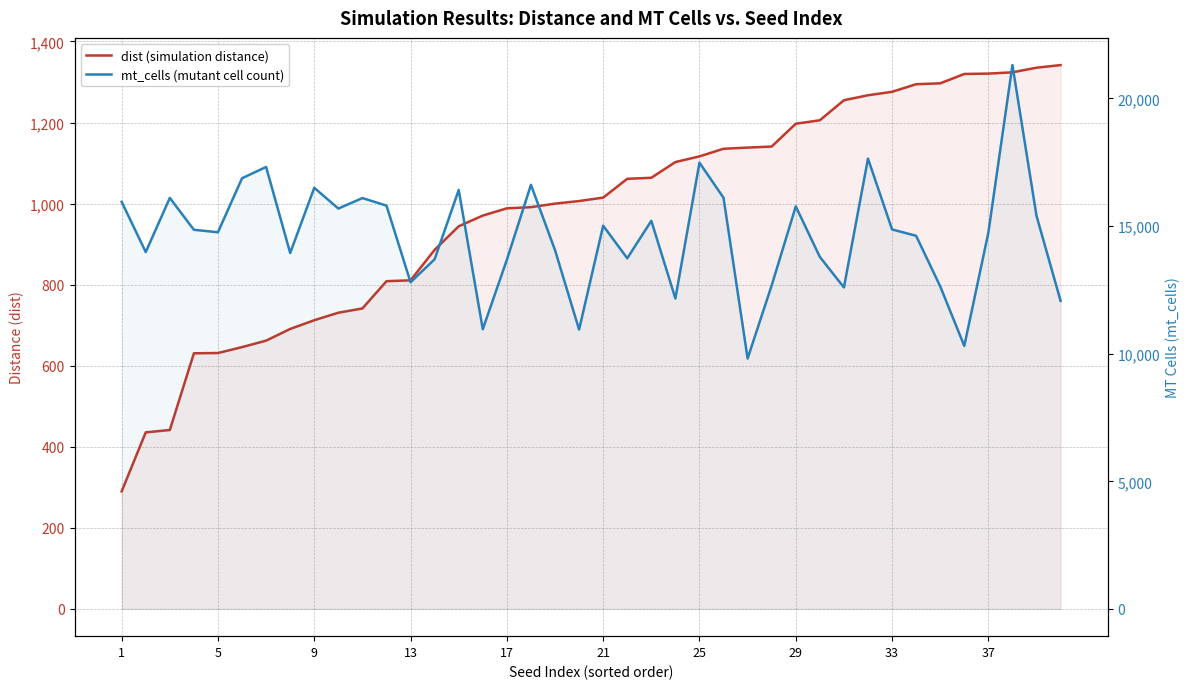

True or false: mt_cells (mutant cell count) and dist (simulation distance) cross at least once.

False